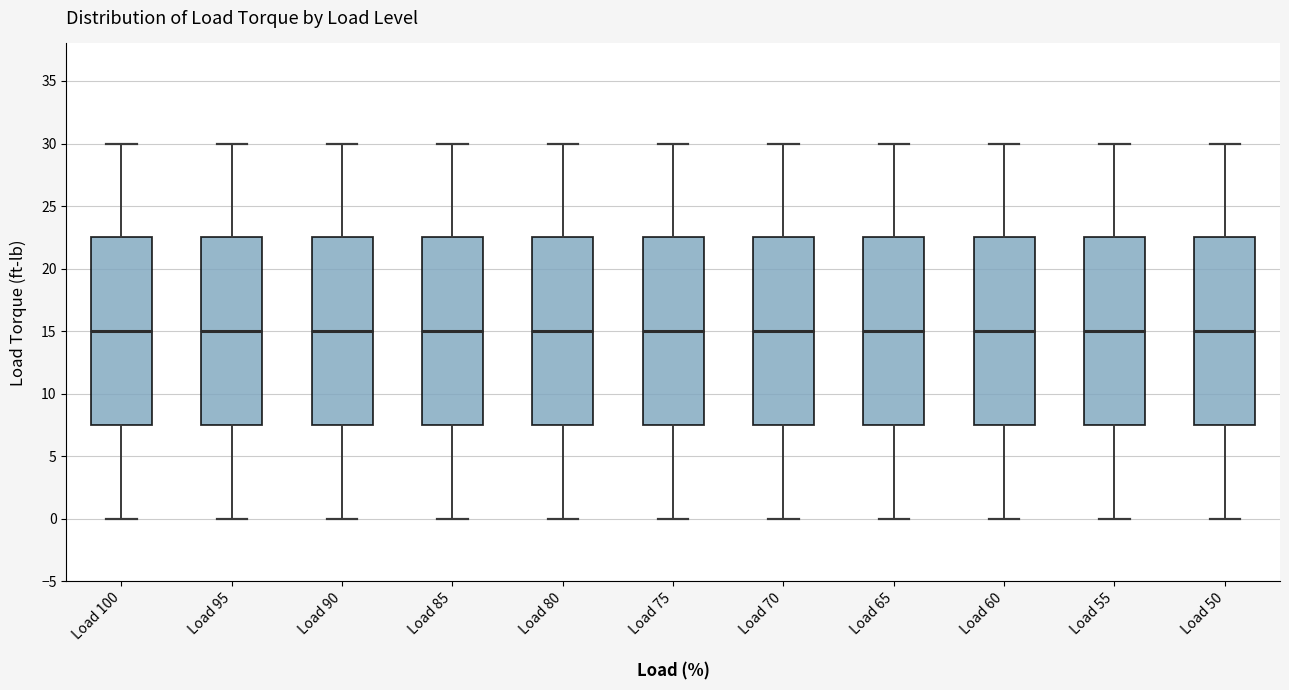

Where is the lower edge of the box for Load 85 on the y-axis? The values are not printed on the chart, so give them approximately, as read against the axis.

7.5